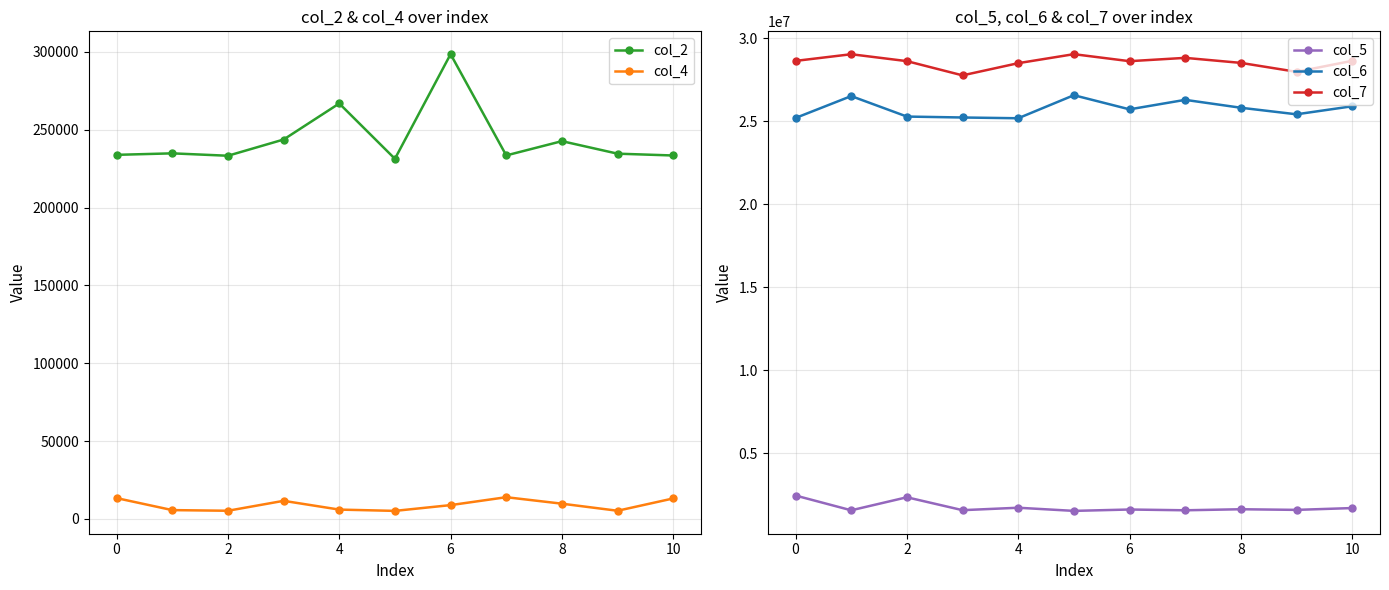

What is the spread (max minus min) of values at 2?

28621959